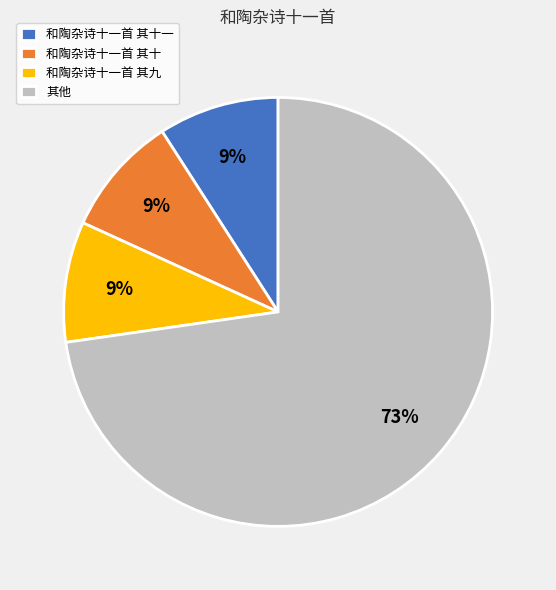

What is the largest slice in the pie chart?

其他